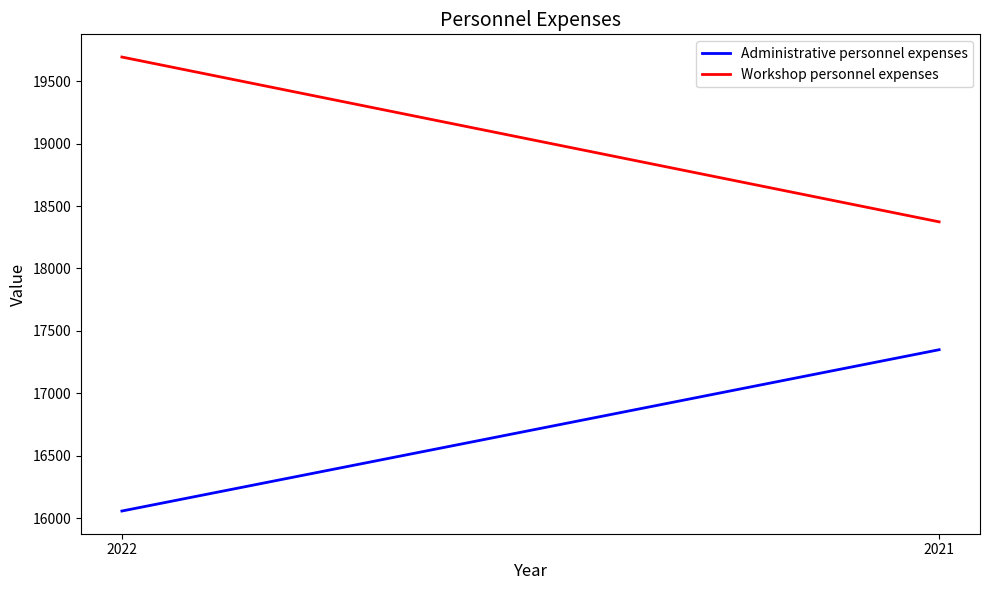

Rank the series by their average value, from lowest to highest.

Administrative personnel expenses, Workshop personnel expenses